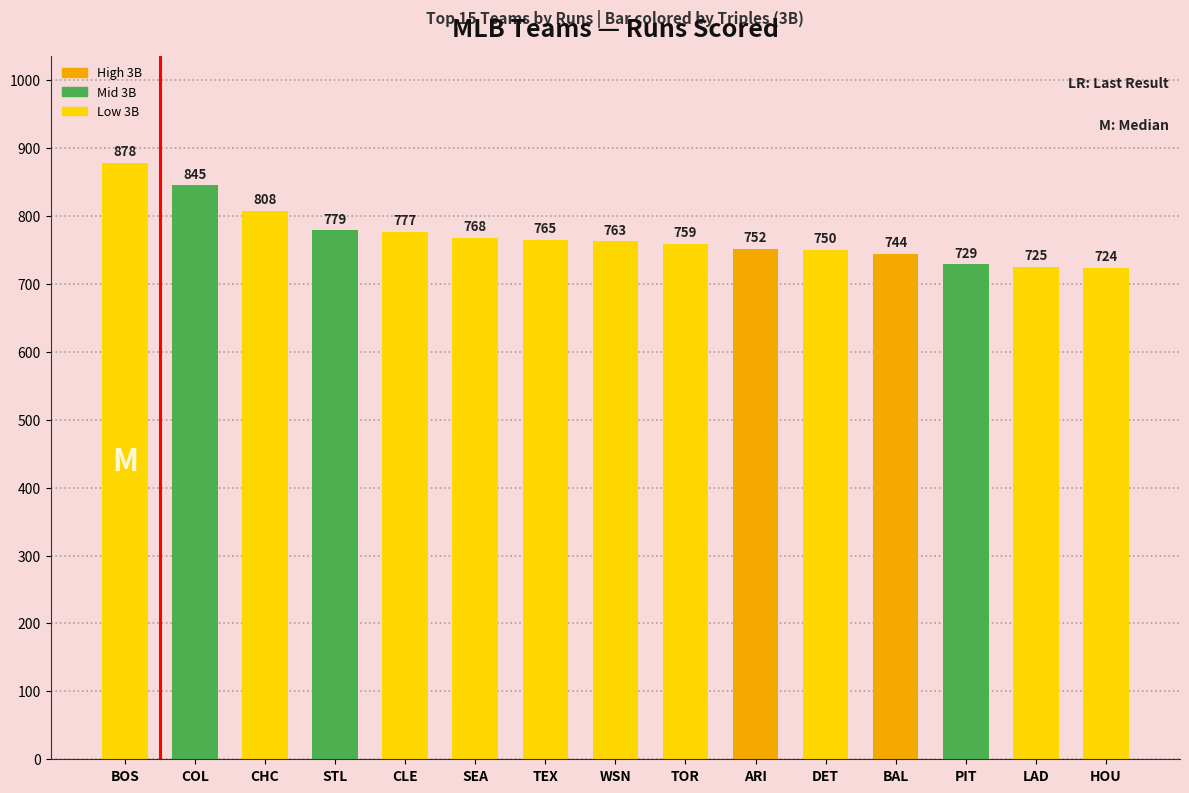

Is it true that the value at BOS is 878?

True